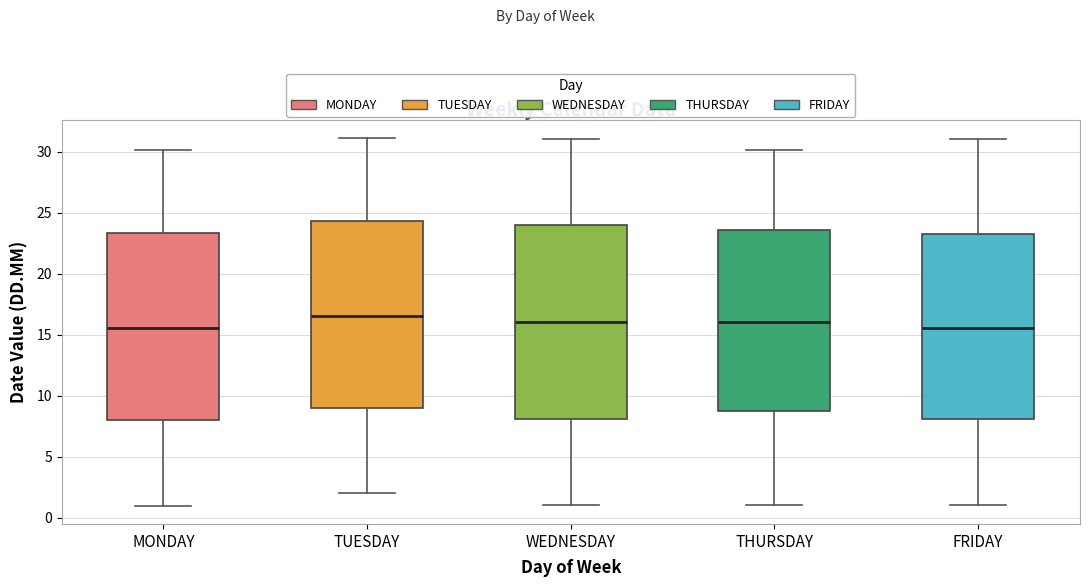

Where does the lower whisker of the box for MONDAY end on the y-axis? The values are not printed on the chart, so give them approximately, as read against the axis.

1.0